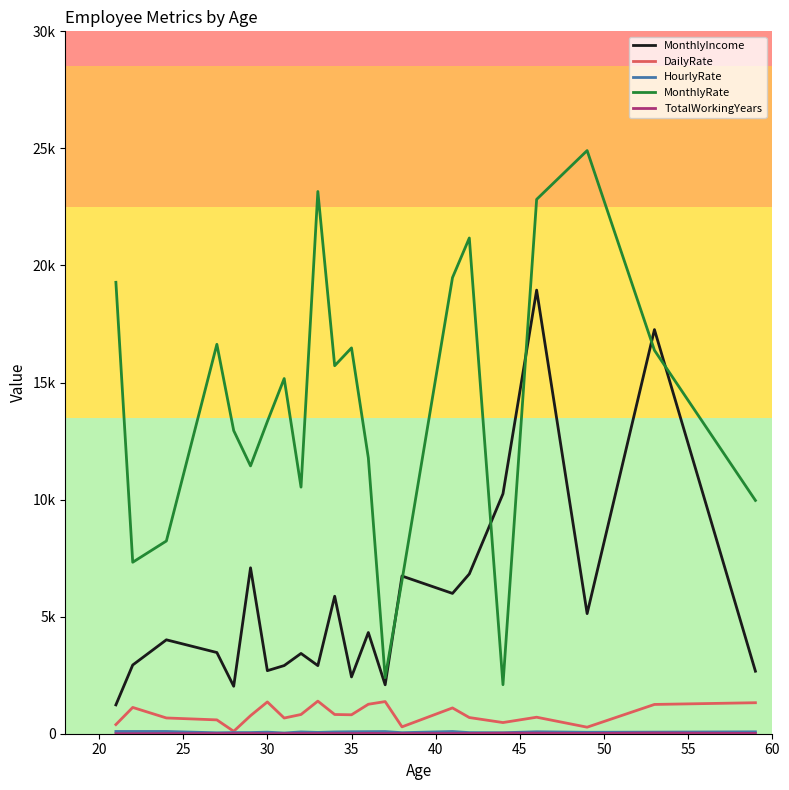

Does the chart have visible grid lines?

No